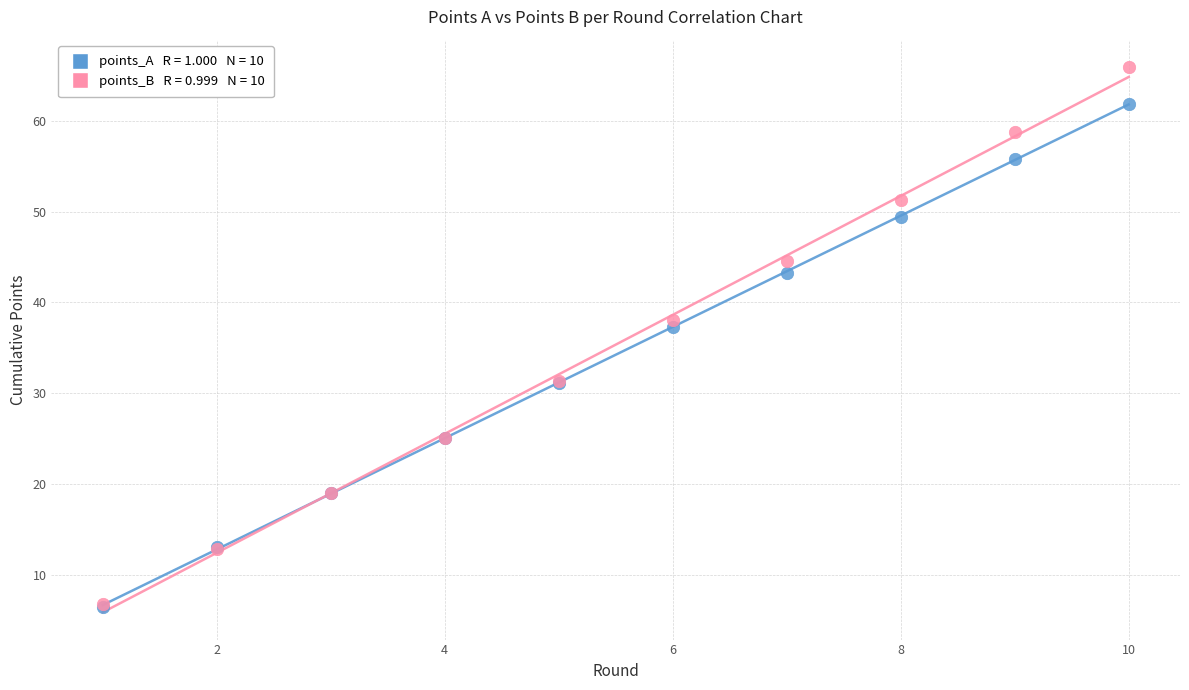

Across all series, what Y value is closest to 36?

37.3